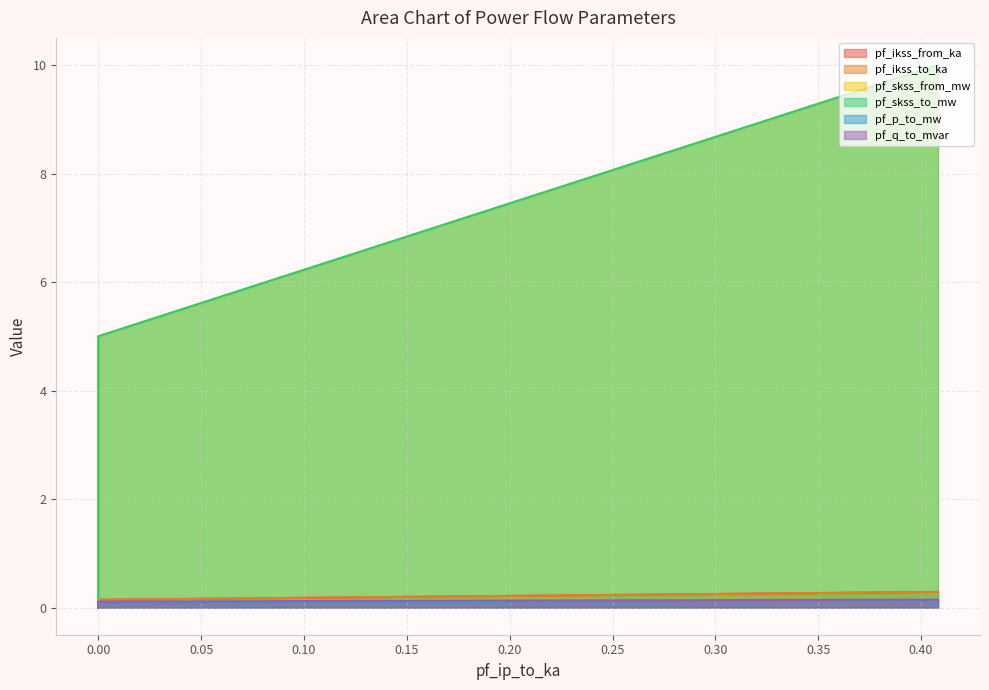

How many lines are shown in the chart?

6